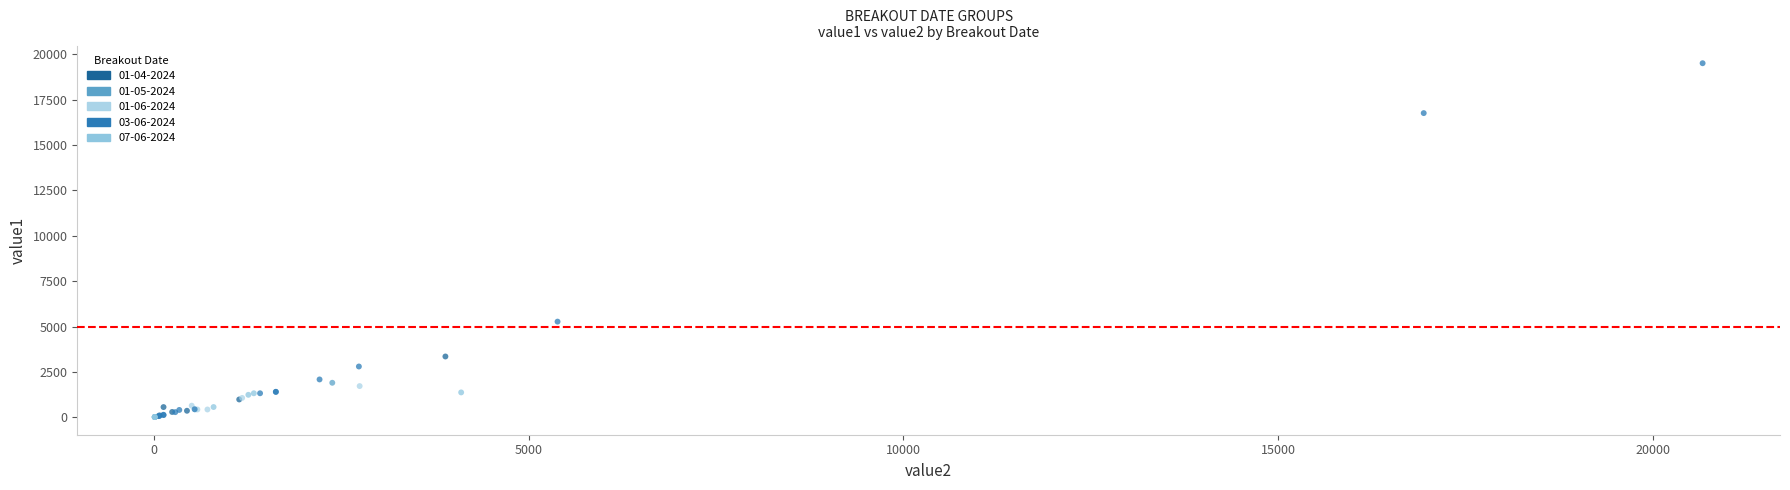

What are all the series names shown in the legend?

01-04-2024, 01-05-2024, 01-06-2024, 03-06-2024, 07-06-2024